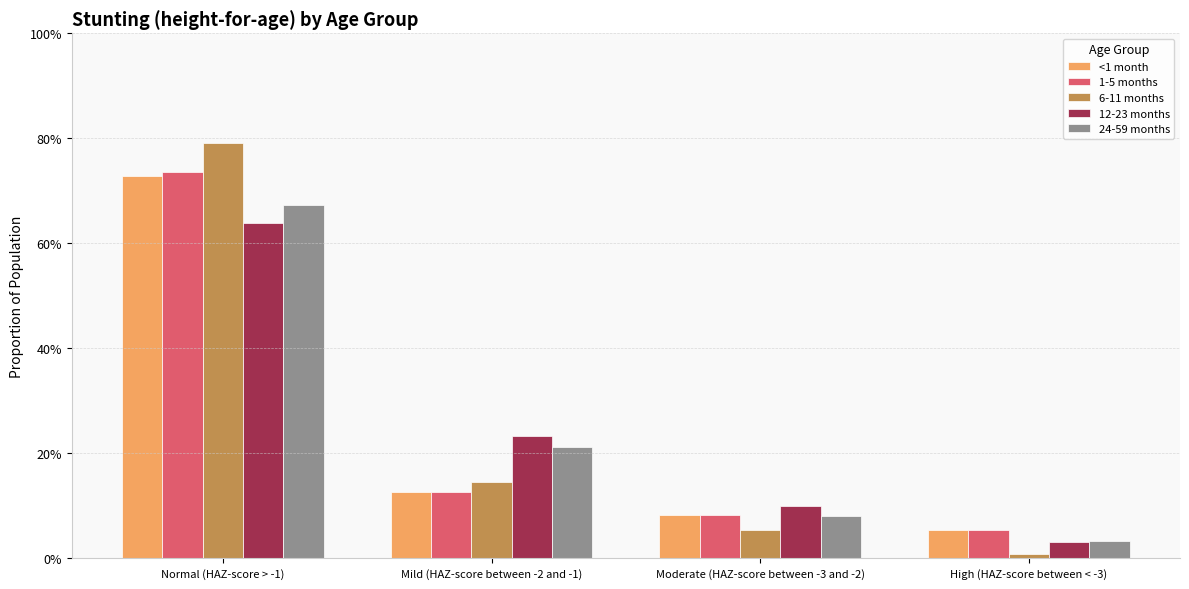

What is the total value across all series at Moderate (HAZ-score between -3 and -2)?

0.4